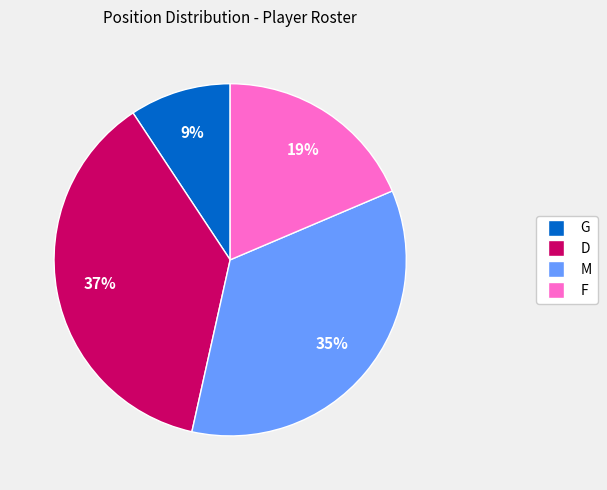

Combined, do D and F account for over 50%?

Yes